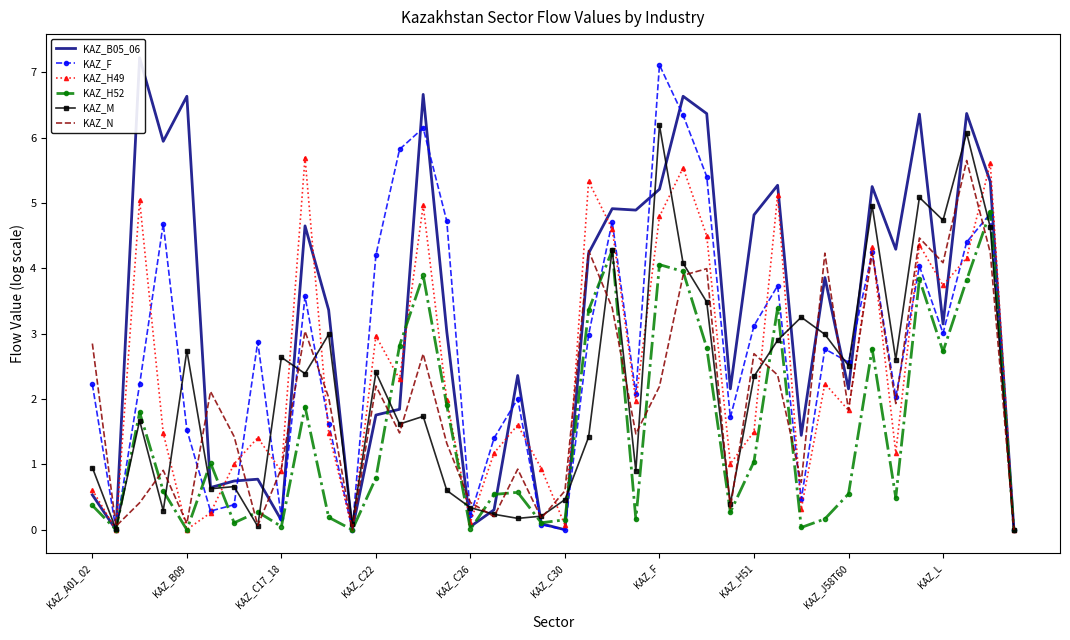

The KAZ_H49 series shows 0.6 at KAZ_A01_02. True or false?

True